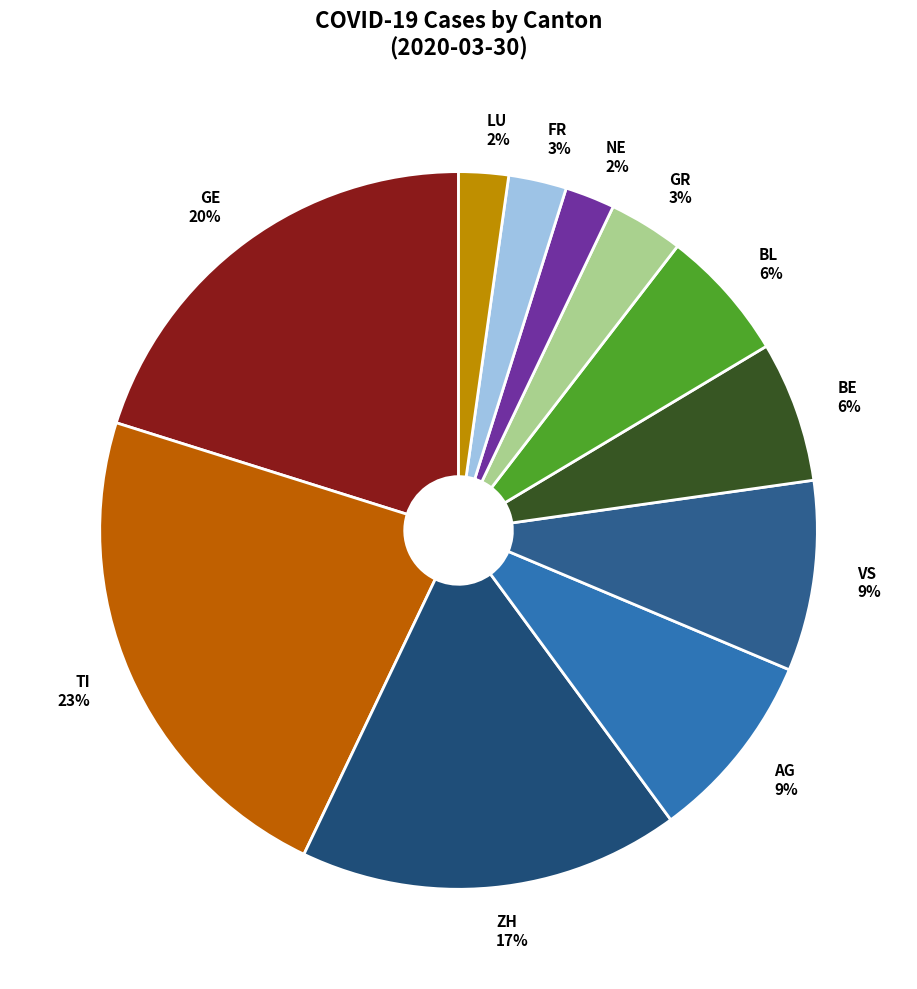

How many segments does this pie chart have?

11